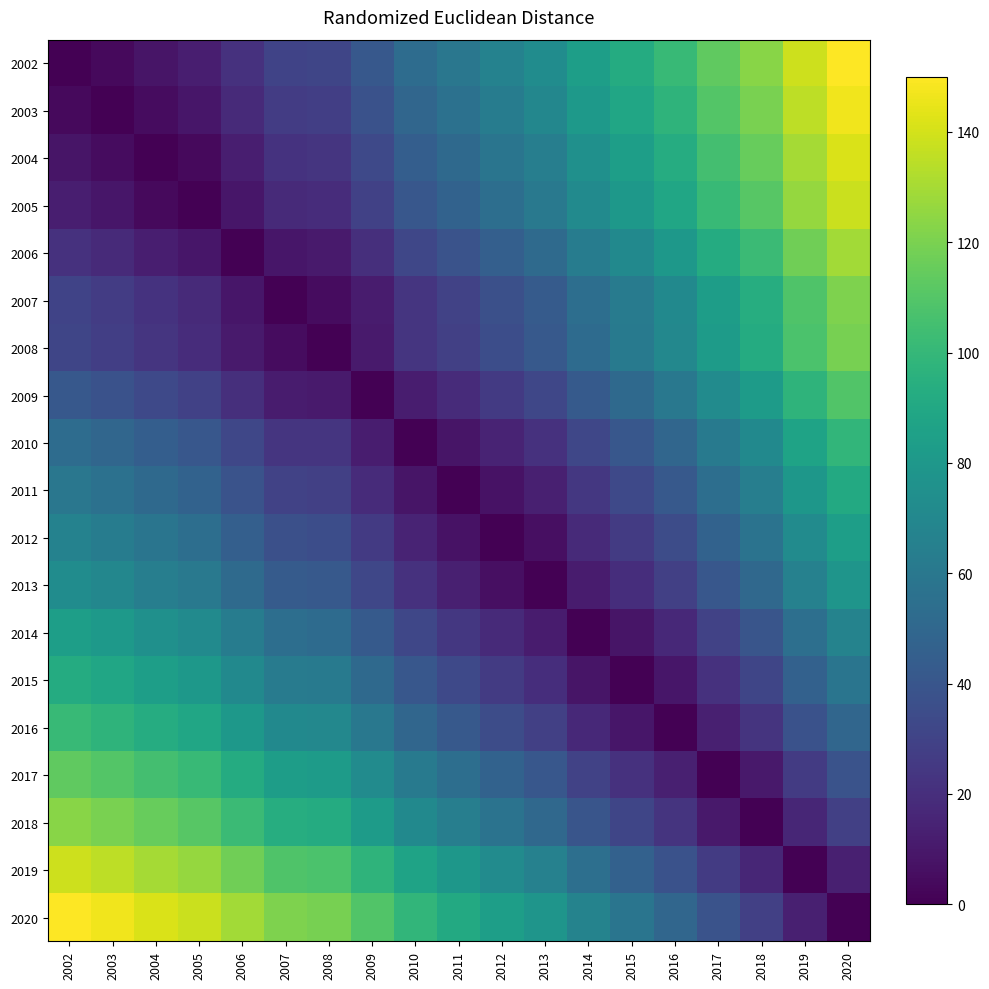

Reading left to right, what are all the values shown in this chart?

2002: 2002=0.0	2003=3.8	2004=8.7	2005=12.7	2006=21.5	2007=30.4	2008=31.4	2009=41.5	2010=53.3	2011=59.7	2012=66.7	2013=72.9	2014=83.8	2015=92.2	2016=101.0	2017=113.5	2018=123.3	2019=138.3	2020=150.0
2003: 2002=3.8	2003=0.0	2004=5.1	2005=9.1	2006=17.9	2007=26.8	2008=28.0	2009=37.9	2010=49.7	2011=56.1	2012=63.2	2013=69.4	2014=80.4	2015=88.8	2016=97.6	2017=110.0	2018=119.8	2019=134.9	2020=146.7
2004: 2002=8.7	2003=5.1	2004=0.0	2005=4.1	2006=12.8	2007=21.7	2008=23.0	2009=32.9	2010=44.6	2011=51.1	2012=58.2	2013=64.4	2014=75.4	2015=83.8	2016=92.6	2017=105.0	2018=114.9	2019=130.0	2020=141.8
2005: 2002=12.7	2003=9.1	2004=4.1	2005=0.0	2006=8.8	2007=17.8	2008=19.1	2009=29.0	2010=40.7	2011=47.2	2012=54.3	2013=60.5	2014=71.5	2015=80.0	2016=88.8	2017=101.2	2018=111.0	2019=126.1	2020=137.9
2006: 2002=21.5	2003=17.9	2004=12.8	2005=8.8	2006=0.0	2007=9.0	2008=11.0	2009=20.3	2010=31.9	2011=38.5	2012=45.6	2013=51.9	2014=62.9	2015=71.4	2016=80.2	2017=92.5	2018=102.4	2019=117.6	2020=129.4
2007: 2002=30.4	2003=26.8	2004=21.7	2005=17.8	2006=9.0	2007=0.0	2008=5.0	2009=11.4	2010=23.0	2011=29.7	2012=36.7	2013=43.0	2014=54.1	2015=62.6	2016=71.5	2017=83.7	2018=93.6	2019=108.8	2020=120.8
2008: 2002=31.4	2003=28.0	2004=23.0	2005=19.1	2006=11.0	2007=5.0	2008=0.0	2009=10.9	2010=22.9	2011=28.5	2012=35.5	2013=41.7	2014=52.6	2015=61.1	2016=69.9	2017=82.4	2018=92.2	2019=107.3	2020=119.0
2009: 2002=41.5	2003=37.9	2004=32.9	2005=29.0	2006=20.3	2007=11.4	2008=10.9	2009=0.0	2010=12.1	2011=18.4	2012=25.4	2013=31.7	2014=42.8	2015=51.3	2016=60.2	2017=72.4	2018=82.3	2019=97.6	2020=109.5
2010: 2002=53.3	2003=49.7	2004=44.6	2005=40.7	2006=31.9	2007=23.0	2008=22.9	2009=12.1	2010=0.0	2011=8.5	2012=14.8	2013=21.1	2014=32.2	2015=40.9	2016=49.6	2017=61.3	2018=71.3	2019=86.8	2020=98.9
2011: 2002=59.7	2003=56.1	2004=51.1	2005=47.2	2006=38.5	2007=29.7	2008=28.5	2009=18.4	2010=8.5	2011=0.0	2012=7.1	2013=13.5	2014=24.6	2015=33.2	2016=42.0	2017=54.2	2018=64.0	2019=79.4	2020=91.3
2012: 2002=66.7	2003=63.2	2004=58.2	2005=54.3	2006=45.6	2007=36.7	2008=35.5	2009=25.4	2010=14.8	2011=7.1	2012=0.0	2013=6.4	2014=17.6	2015=26.2	2016=35.0	2017=47.1	2018=57.0	2019=72.4	2020=84.4
2013: 2002=72.9	2003=69.4	2004=64.4	2005=60.5	2006=51.9	2007=43.0	2008=41.7	2009=31.7	2010=21.1	2011=13.5	2012=6.4	2013=0.0	2014=11.2	2015=19.8	2016=28.6	2017=40.8	2018=50.7	2019=66.0	2020=78.0
2014: 2002=83.8	2003=80.4	2004=75.4	2005=71.5	2006=62.9	2007=54.1	2008=52.6	2009=42.8	2010=32.2	2011=24.6	2012=17.6	2013=11.2	2014=0.0	2015=8.7	2016=17.5	2017=29.8	2018=39.6	2019=54.9	2020=66.9
2015: 2002=92.2	2003=88.8	2004=83.8	2005=80.0	2006=71.4	2007=62.6	2008=61.1	2009=51.3	2010=40.9	2011=33.2	2012=26.2	2013=19.8	2014=8.7	2015=0.0	2016=9.0	2017=21.7	2018=31.3	2019=46.3	2020=58.3
2016: 2002=101.0	2003=97.6	2004=92.6	2005=88.8	2006=80.2	2007=71.5	2008=69.9	2009=60.2	2010=49.6	2011=42.0	2012=35.0	2013=28.6	2014=17.5	2015=9.0	2016=0.0	2017=13.2	2018=22.5	2019=37.5	2020=49.5
2017: 2002=113.5	2003=110.0	2004=105.0	2005=101.2	2006=92.5	2007=83.7	2008=82.4	2009=72.4	2010=61.3	2011=54.2	2012=47.1	2013=40.8	2014=29.8	2015=21.7	2016=13.2	2017=0.0	2018=10.1	2019=25.8	2020=38.3
2018: 2002=123.3	2003=119.8	2004=114.9	2005=111.0	2006=102.4	2007=93.6	2008=92.2	2009=82.3	2010=71.3	2011=64.0	2012=57.0	2013=50.7	2014=39.6	2015=31.3	2016=22.5	2017=10.1	2018=0.0	2019=16.0	2020=28.4
2019: 2002=138.3	2003=134.9	2004=130.0	2005=126.1	2006=117.6	2007=108.8	2008=107.3	2009=97.6	2010=86.8	2011=79.4	2012=72.4	2013=66.0	2014=54.9	2015=46.3	2016=37.5	2017=25.8	2018=16.0	2019=0.0	2020=13.3
2020: 2002=150.0	2003=146.7	2004=141.8	2005=137.9	2006=129.4	2007=120.8	2008=119.0	2009=109.5	2010=98.9	2011=91.3	2012=84.4	2013=78.0	2014=66.9	2015=58.3	2016=49.5	2017=38.3	2018=28.4	2019=13.3	2020=0.0